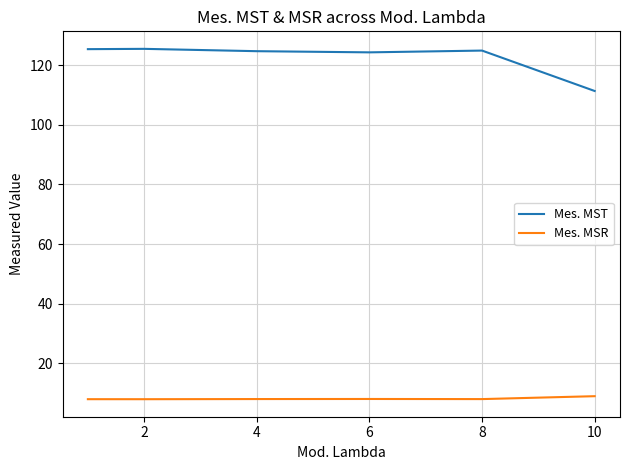

True or false: Mes. MST and Mes. MSR intersect in this chart.

False